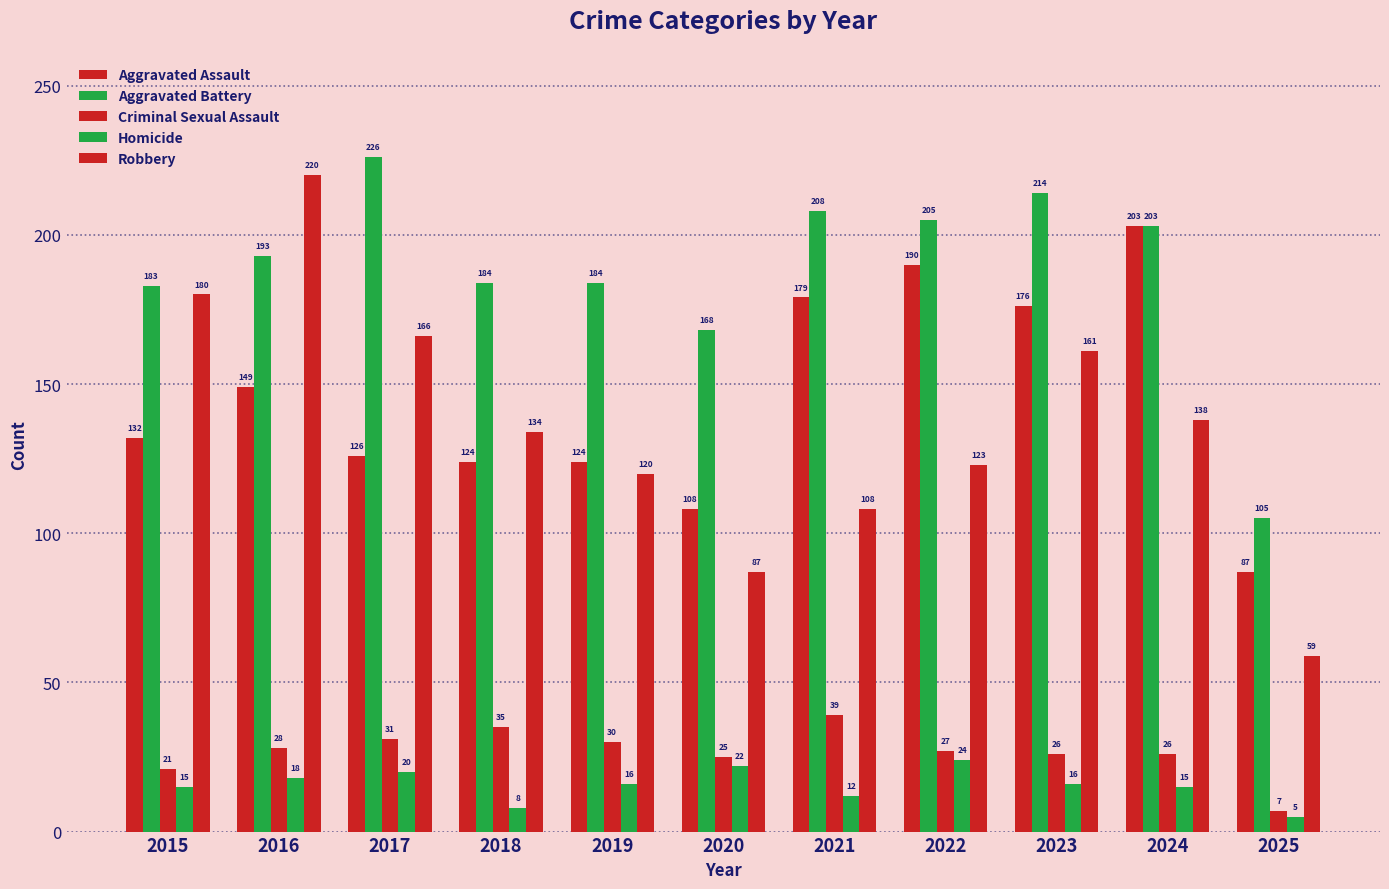

Which series has the largest total across all categories?

Aggravated Battery